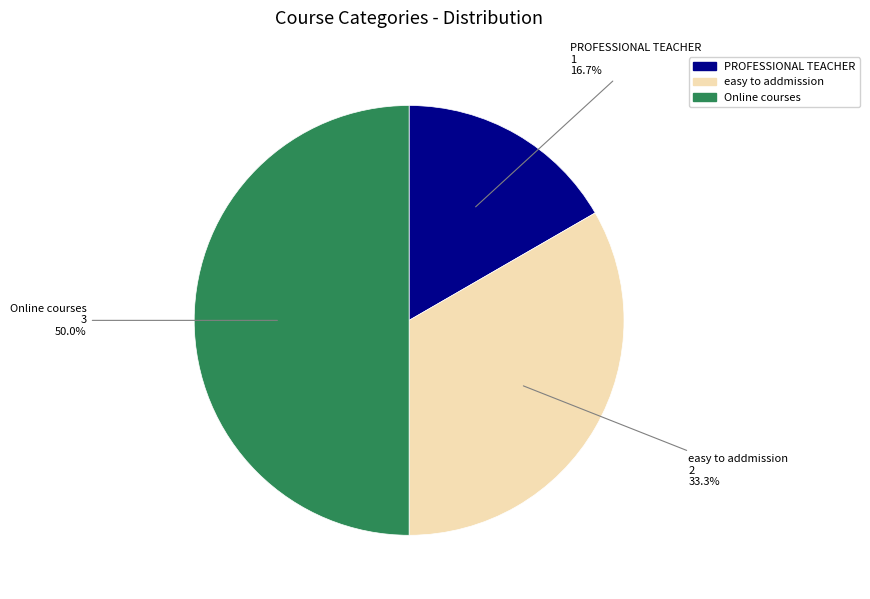

What portion of the pie excludes easy to addmission?

66.7%